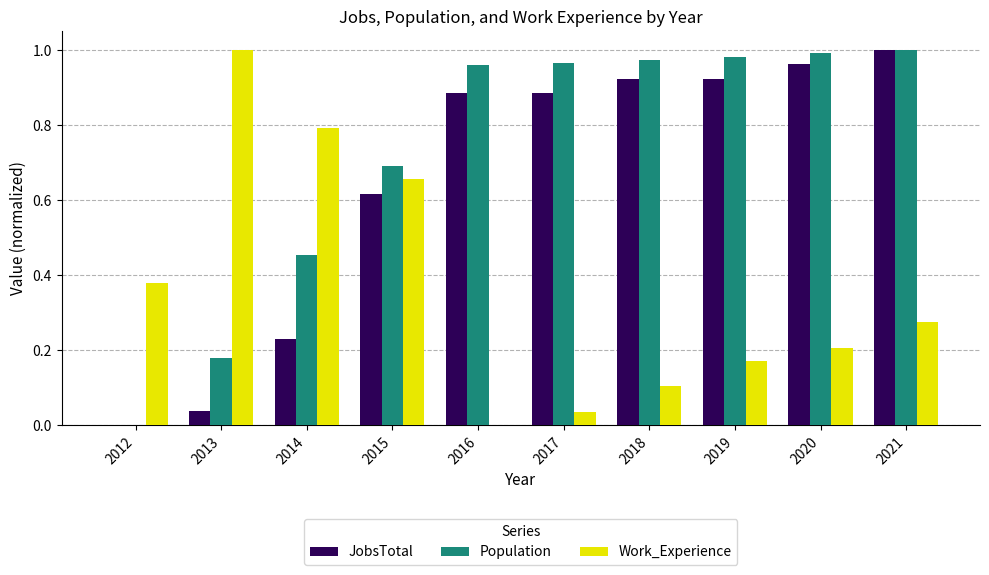

The Work_Experience series shows 0.2 at 2020. True or false?

True